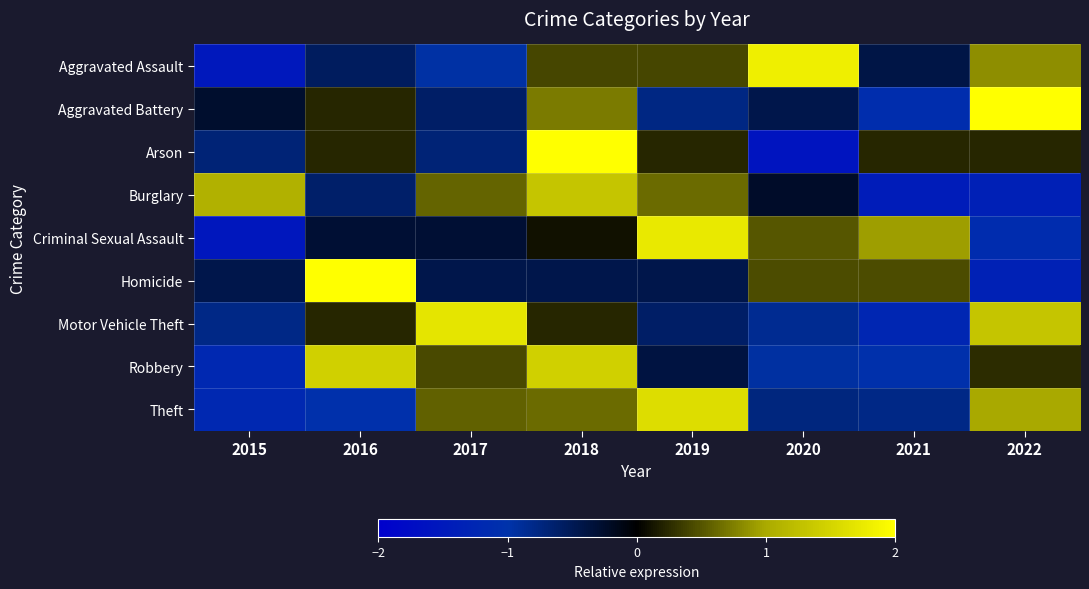

Between 2022 and 2017, which is larger?

2022